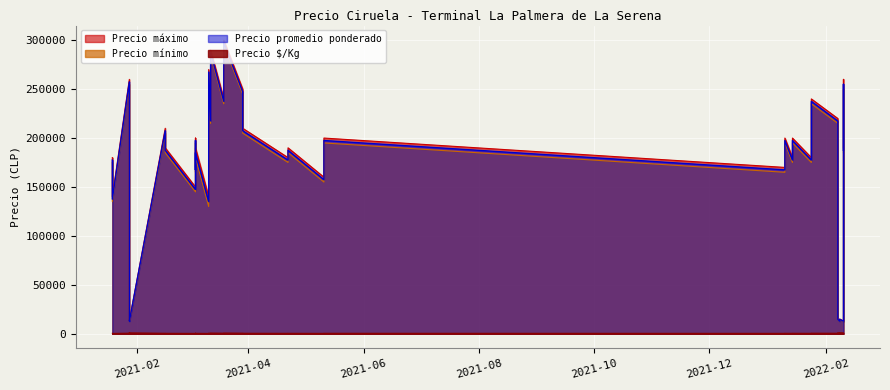

What is the spread (max minus min) of values at 2021-01-28?

259428